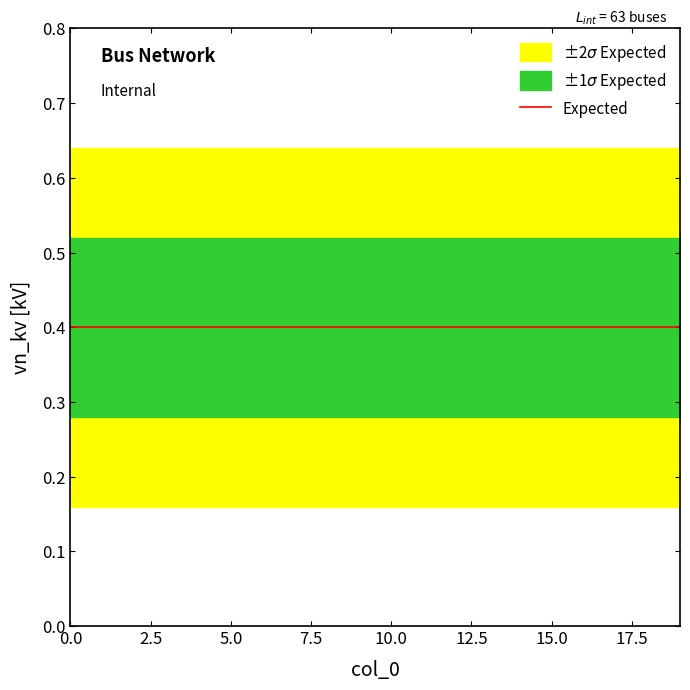

List the series in order of their peak value, lowest first.

sigma2_lower, sigma1_lower, vn_kv, sigma1_upper, sigma2_upper